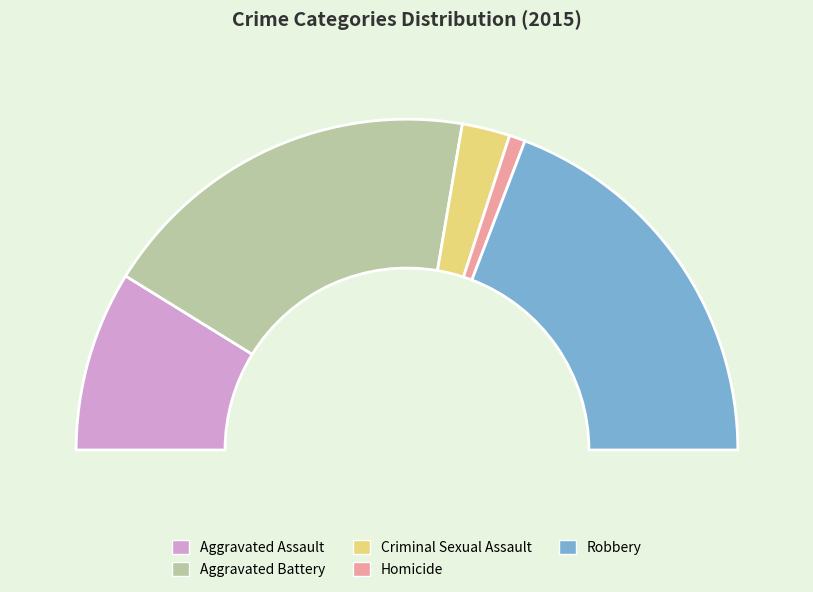

How many slices are in this pie chart?

5